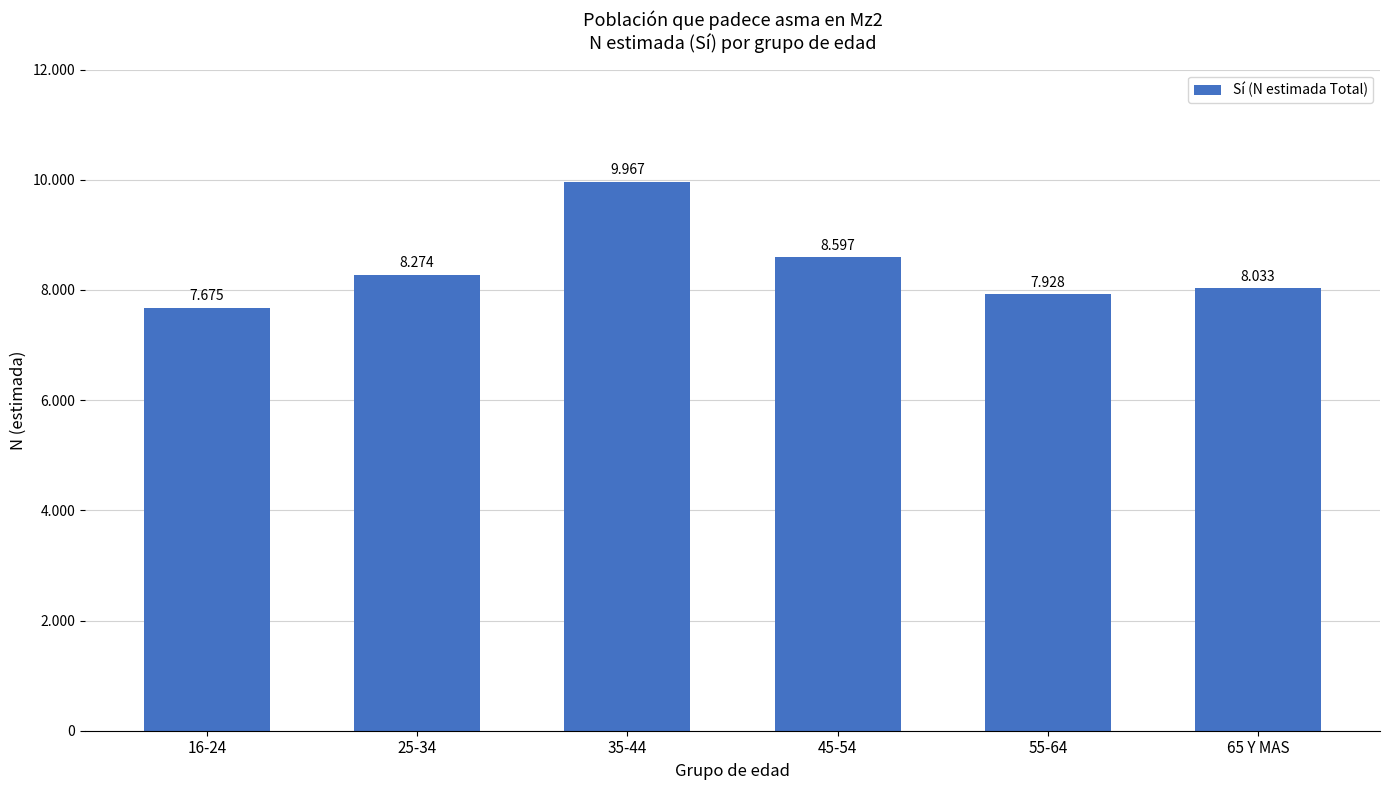

Does the chart contain any negative values?

No